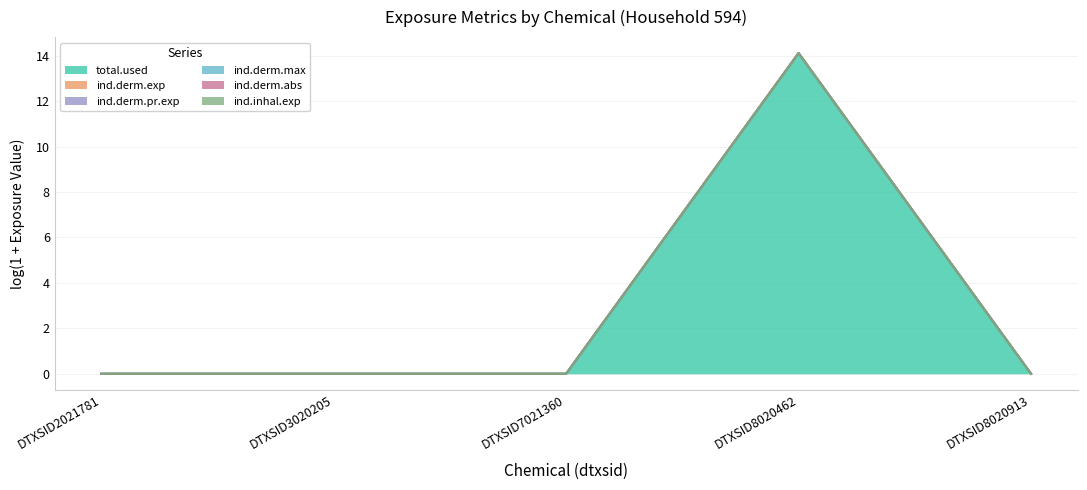

How many lines are shown in the chart?

6